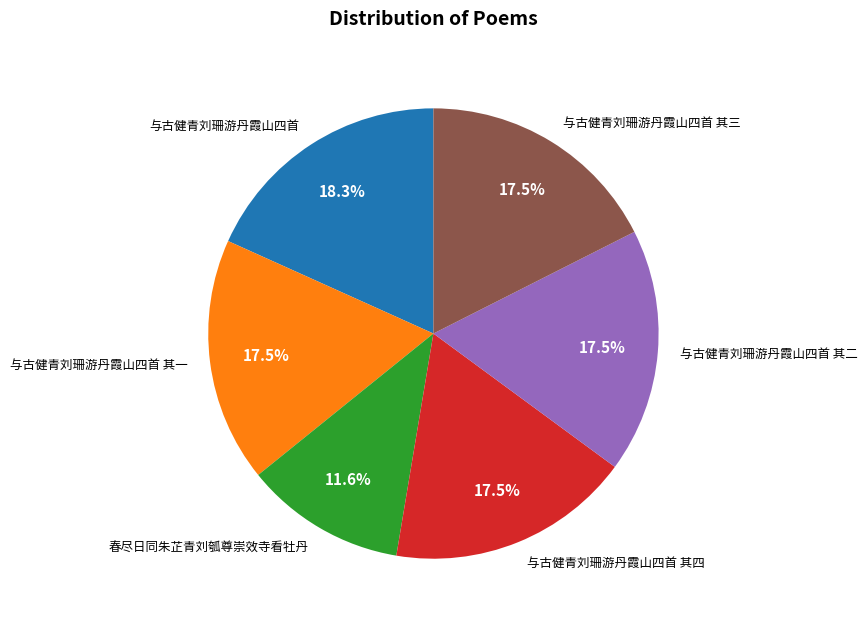

To the nearest percent, what portion does 与古健青刘珊游丹霞山四首 其二 represent?

18%